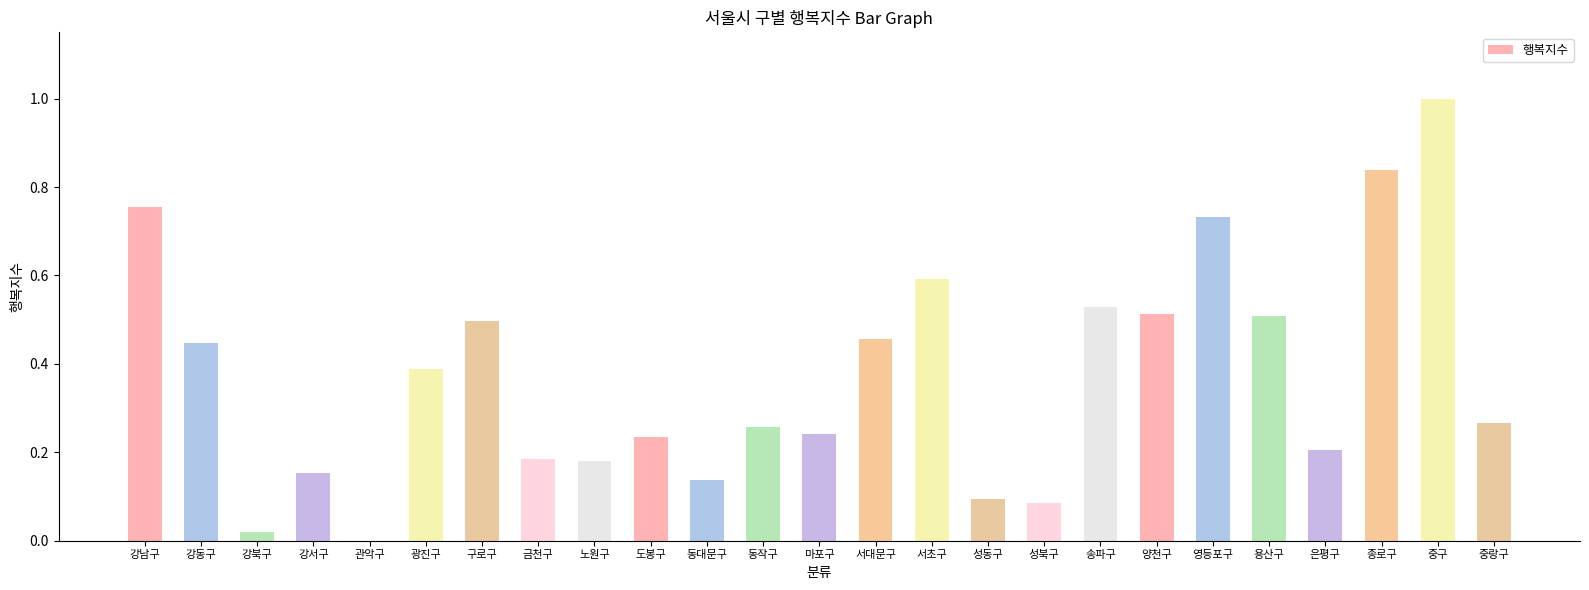

What is the maximum value shown in the chart?

1.0